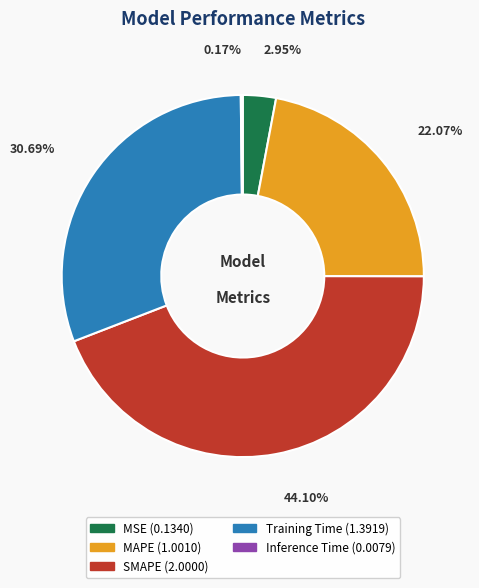

Which slice is the largest?

SMAPE